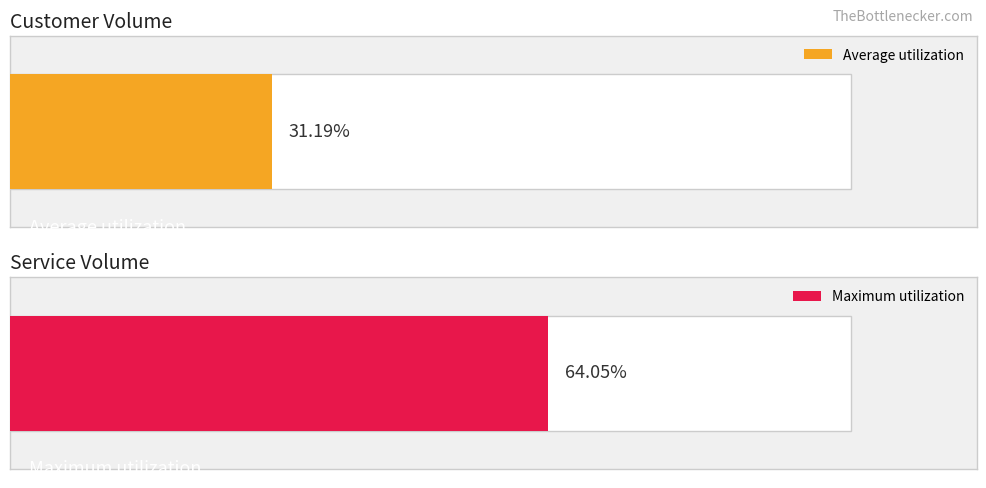

Does the chart contain any negative values?

No